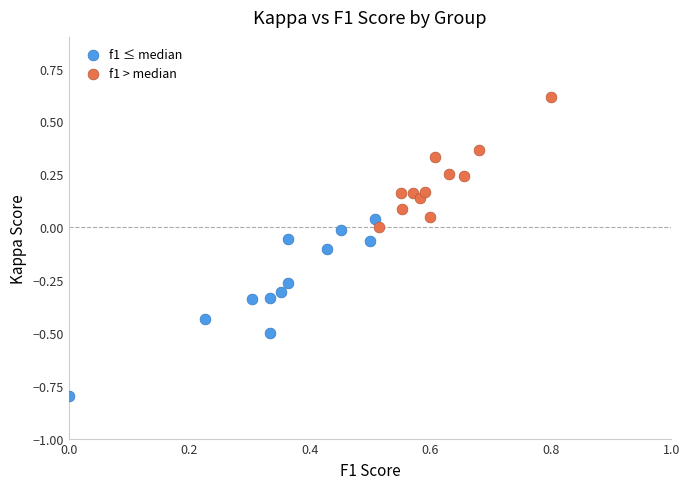

Which series reaches the minimum Y coordinate?

f1 ≤ median